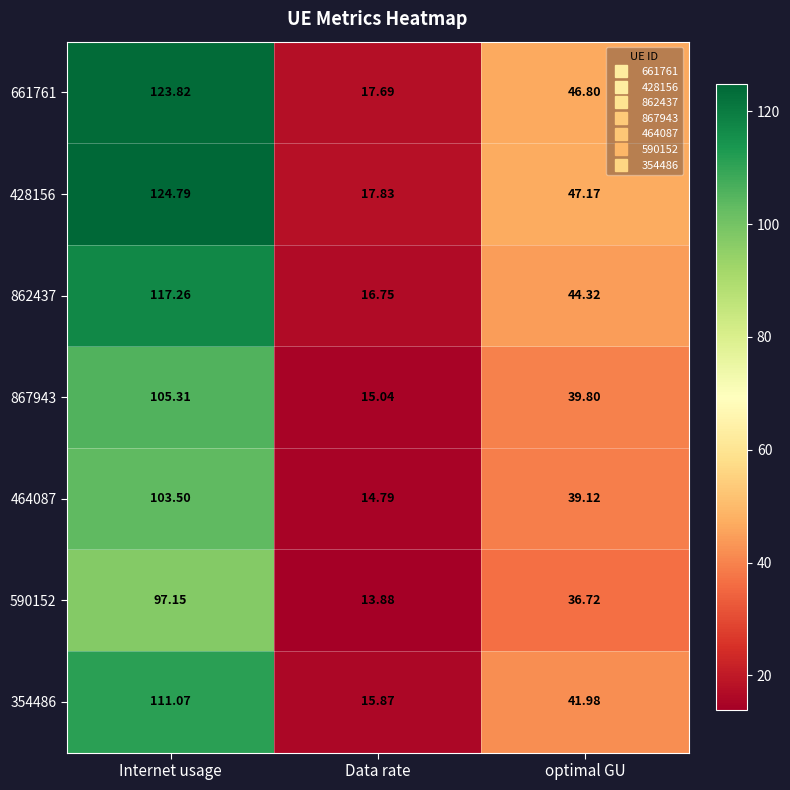

What is the total value across all series at optimal GU?

295.9